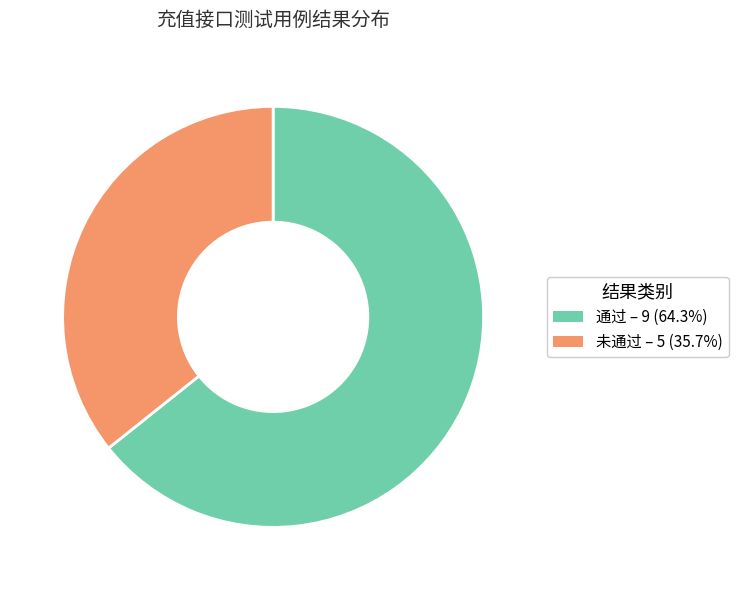

What is the ratio of the value at 通过 to the value at 未通过?

1.8